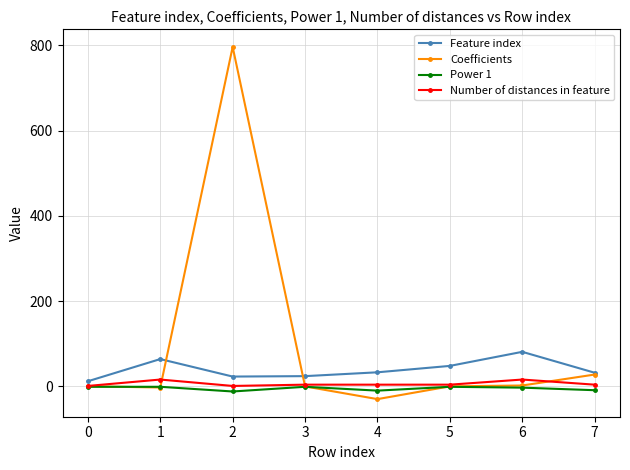

How many lines are shown in the chart?

4